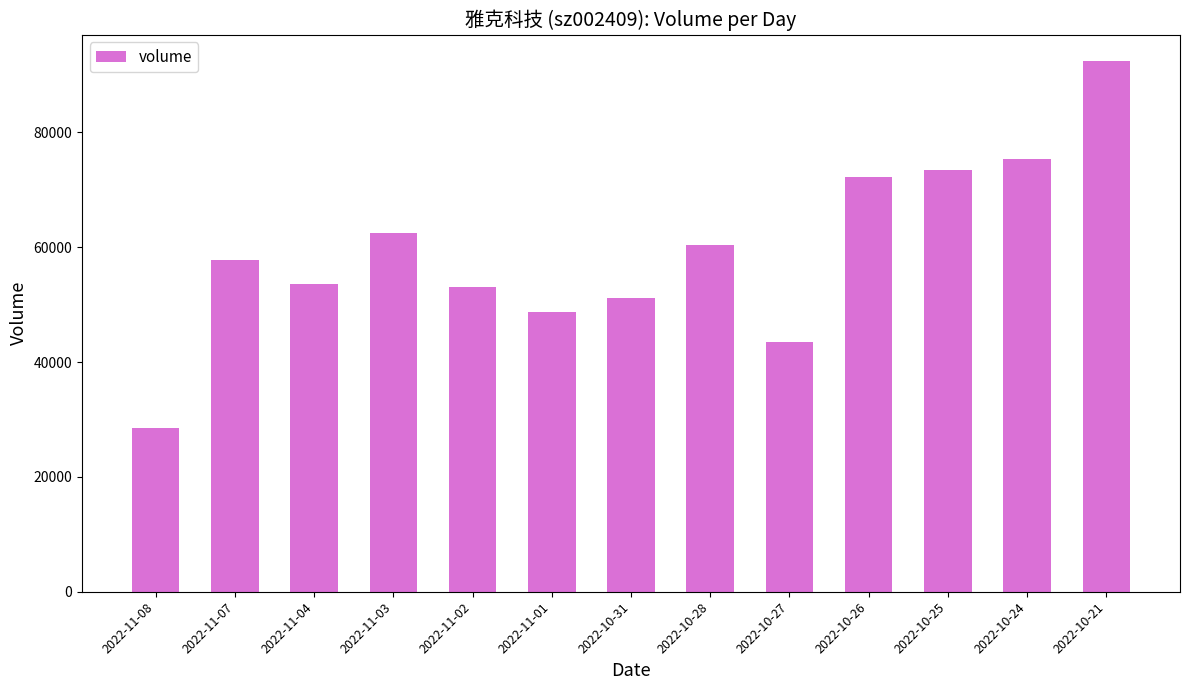

What value does the data have at 2022-11-07, to the nearest 10?

57790